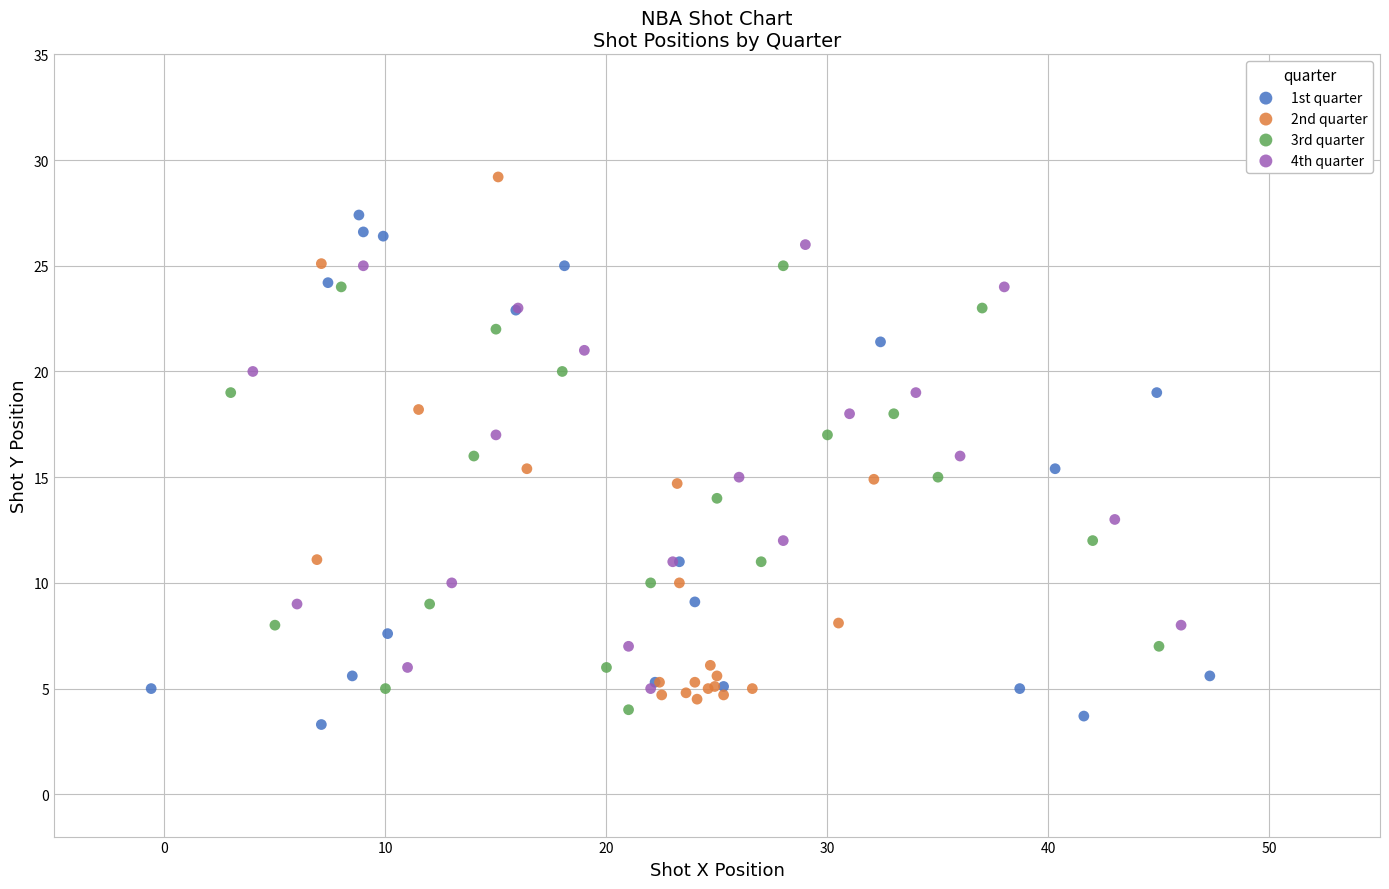

Which series has the widest spread of Y values?

2nd quarter